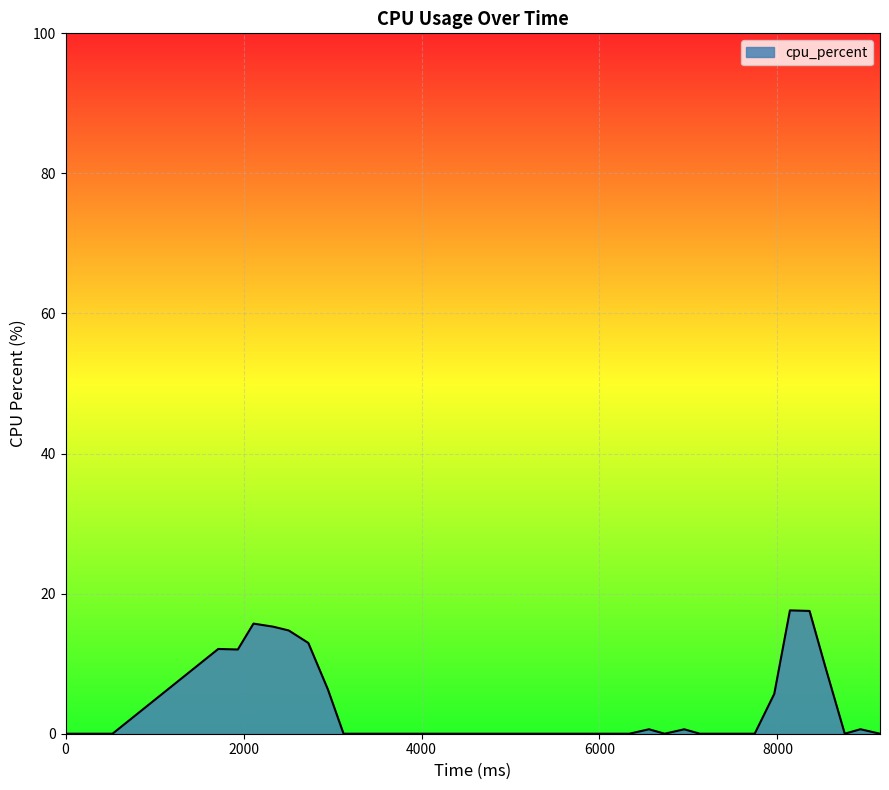

How many lines are shown in the chart?

1